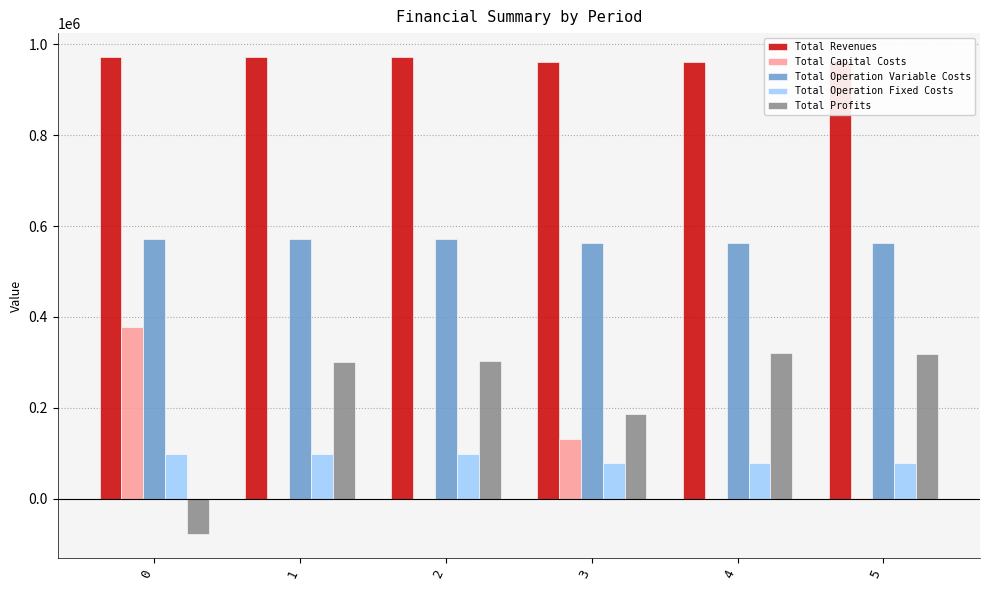

What is the spread (max minus min) of values at 5?

960997.7